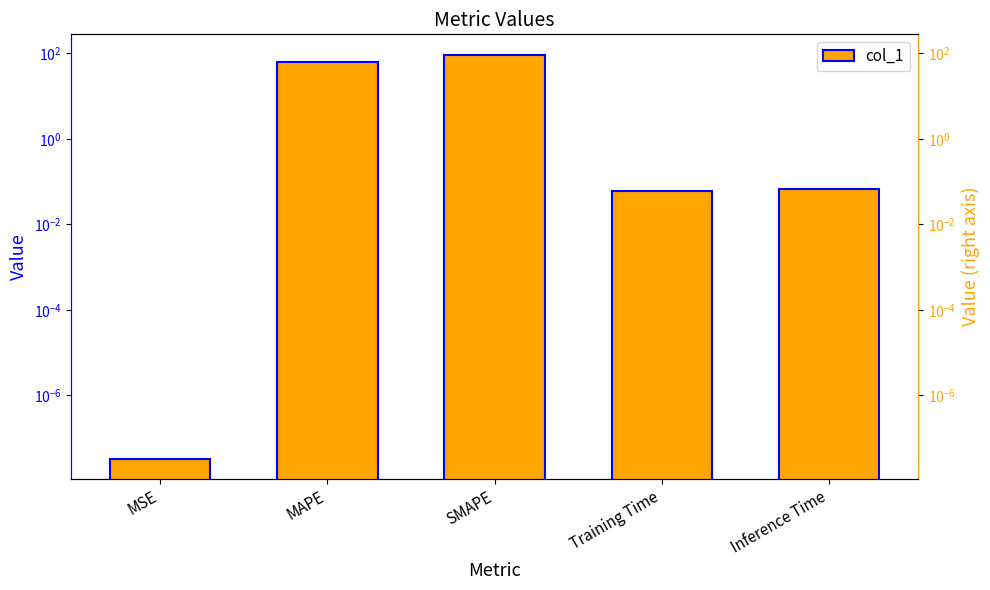

What is the difference between the maximum and minimum values?

94.1